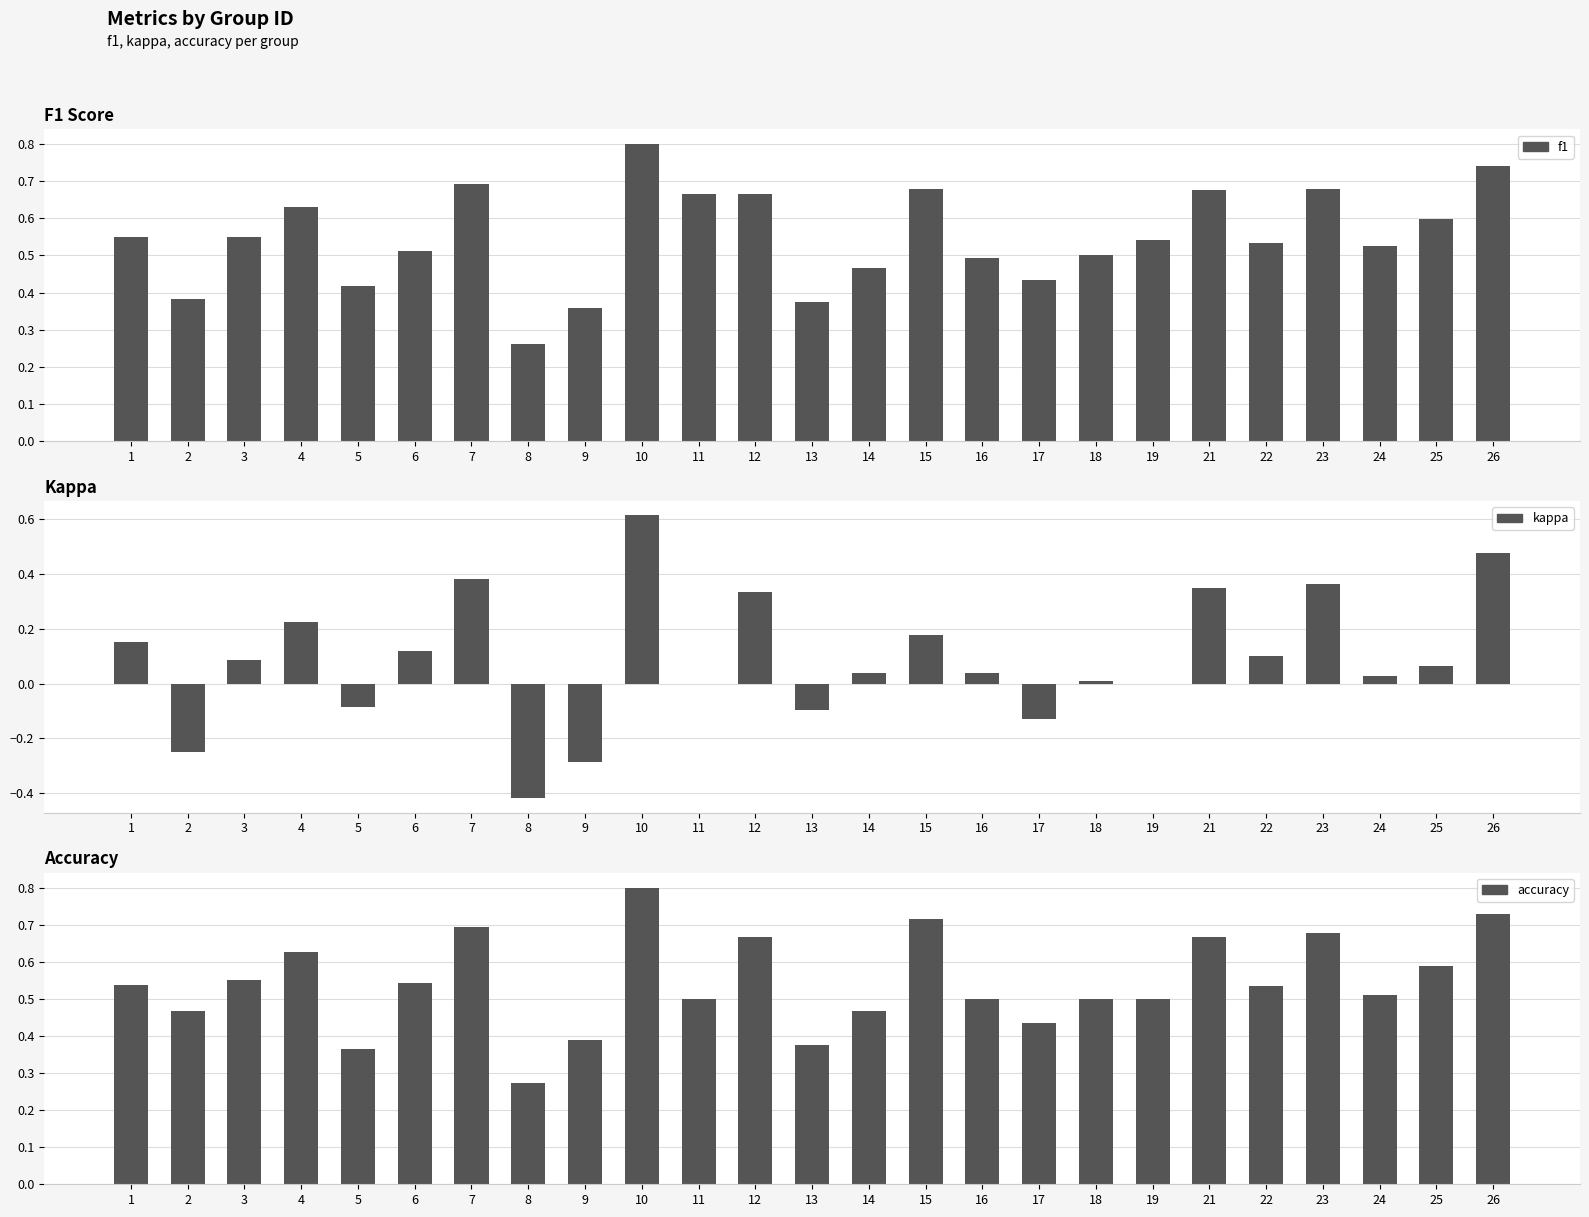

At which category is the sum across all series the highest?

10